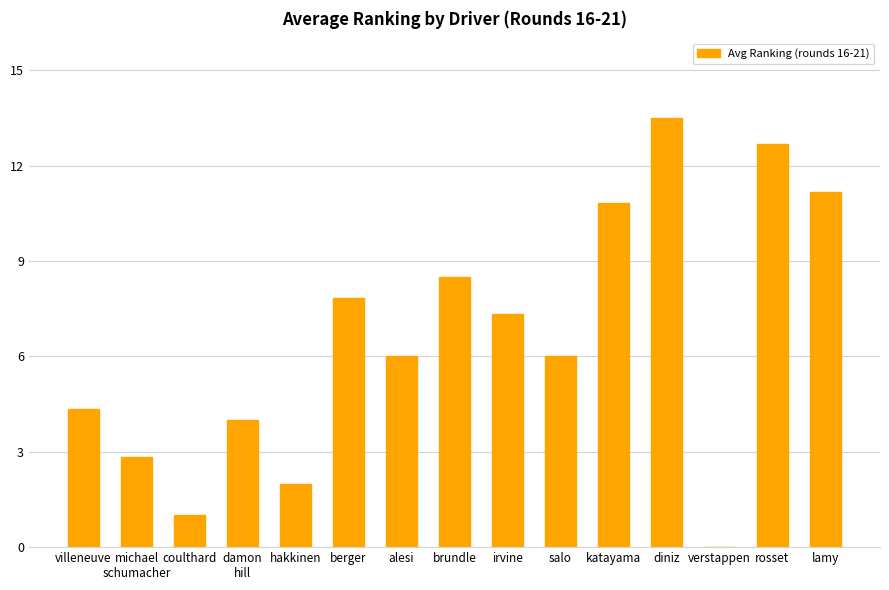

Reading left to right, extract all data points from this chart.

villeneuve=4.3	michael
schumacher=2.8	coulthard=1.0	damon
hill=4.0	hakkinen=2.0	berger=7.8	alesi=6.0	brundle=8.5	irvine=7.3	salo=6.0	katayama=10.8	diniz=13.5	verstappen=0.0	rosset=12.7	lamy=11.2